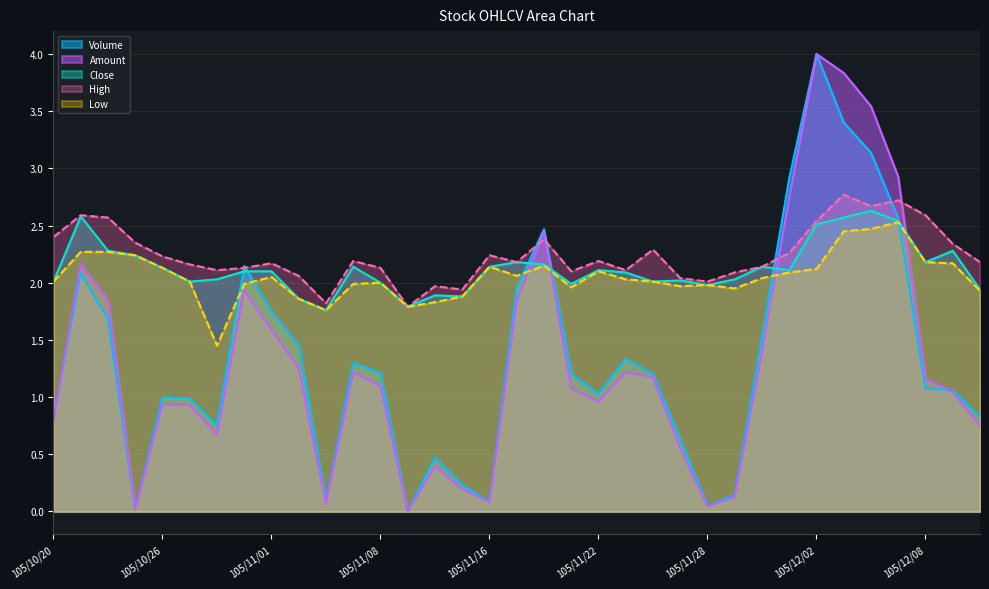

Reading left to right, what are all the values shown in this chart?

Volume: 105/10/20=0.8	105/10/21=2.1	105/10/24=1.7	105/10/25=0.0	105/10/26=1.0	105/10/27=1.0	105/10/28=0.8	105/10/31=2.1	105/11/01=1.7	105/11/02=1.5	105/11/04=0.1	105/11/07=1.3	105/11/08=1.2	105/11/10=0.0	105/11/11=0.5	105/11/14=0.2	105/11/16=0.1	105/11/17=2.0	105/11/18=2.5	105/11/21=1.2	105/11/22=1.0	105/11/23=1.3	105/11/24=1.2	105/11/25=0.6	105/11/28=0.1	105/11/29=0.1	105/11/30=1.5	105/12/01=2.9	105/12/02=4.0	105/12/05=3.4	105/12/06=3.1	105/12/07=2.6	105/12/08=1.1	105/12/09=1.1	105/12/12=0.8
Amount: 105/10/20=0.8	105/10/21=2.2	105/10/24=1.8	105/10/25=0.0	105/10/26=0.9	105/10/27=0.9	105/10/28=0.7	105/10/31=1.9	105/11/01=1.6	105/11/02=1.3	105/11/04=0.1	105/11/07=1.2	105/11/08=1.1	105/11/10=0.0	105/11/11=0.4	105/11/14=0.2	105/11/16=0.1	105/11/17=1.8	105/11/18=2.4	105/11/21=1.1	105/11/22=1.0	105/11/23=1.2	105/11/24=1.2	105/11/25=0.6	105/11/28=0.0	105/11/29=0.1	105/11/30=1.4	105/12/01=2.8	105/12/02=4.0	105/12/05=3.8	105/12/06=3.5	105/12/07=2.9	105/12/08=1.2	105/12/09=1.0	105/12/12=0.7
Close: 105/10/20=2.0	105/10/21=2.6	105/10/24=2.3	105/10/25=2.2	105/10/26=2.1	105/10/27=2.0	105/10/28=2.0	105/10/31=2.1	105/11/01=2.1	105/11/02=1.9	105/11/04=1.8	105/11/07=2.1	105/11/08=2.0	105/11/10=1.8	105/11/11=1.9	105/11/14=1.9	105/11/16=2.1	105/11/17=2.2	105/11/18=2.2	105/11/21=2.0	105/11/22=2.1	105/11/23=2.1	105/11/24=2.0	105/11/25=2.0	105/11/28=2.0	105/11/29=2.0	105/11/30=2.1	105/12/01=2.1	105/12/02=2.5	105/12/05=2.6	105/12/06=2.6	105/12/07=2.5	105/12/08=2.2	105/12/09=2.3	105/12/12=1.9
High: 105/10/20=2.4	105/10/21=2.6	105/10/24=2.6	105/10/25=2.4	105/10/26=2.2	105/10/27=2.2	105/10/28=2.1	105/10/31=2.1	105/11/01=2.2	105/11/02=2.1	105/11/04=1.8	105/11/07=2.2	105/11/08=2.1	105/11/10=1.8	105/11/11=2.0	105/11/14=1.9	105/11/16=2.2	105/11/17=2.2	105/11/18=2.4	105/11/21=2.1	105/11/22=2.2	105/11/23=2.1	105/11/24=2.3	105/11/25=2.0	105/11/28=2.0	105/11/29=2.1	105/11/30=2.1	105/12/01=2.3	105/12/02=2.5	105/12/05=2.8	105/12/06=2.7	105/12/07=2.7	105/12/08=2.6	105/12/09=2.3	105/12/12=2.2
Low: 105/10/20=2.0	105/10/21=2.3	105/10/24=2.3	105/10/25=2.2	105/10/26=2.1	105/10/27=2.0	105/10/28=1.4	105/10/31=2.0	105/11/01=2.0	105/11/02=1.9	105/11/04=1.8	105/11/07=2.0	105/11/08=2.0	105/11/10=1.8	105/11/11=1.8	105/11/14=1.9	105/11/16=2.1	105/11/17=2.1	105/11/18=2.1	105/11/21=2.0	105/11/22=2.1	105/11/23=2.0	105/11/24=2.0	105/11/25=2.0	105/11/28=2.0	105/11/29=1.9	105/11/30=2.0	105/12/01=2.1	105/12/02=2.1	105/12/05=2.5	105/12/06=2.5	105/12/07=2.5	105/12/08=2.2	105/12/09=2.2	105/12/12=1.9